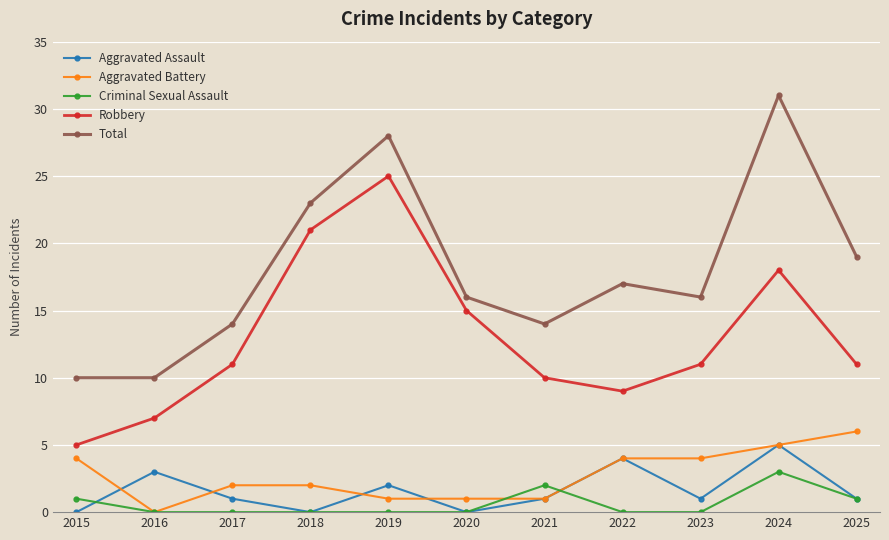

Which series has the largest total across all categories?

Total